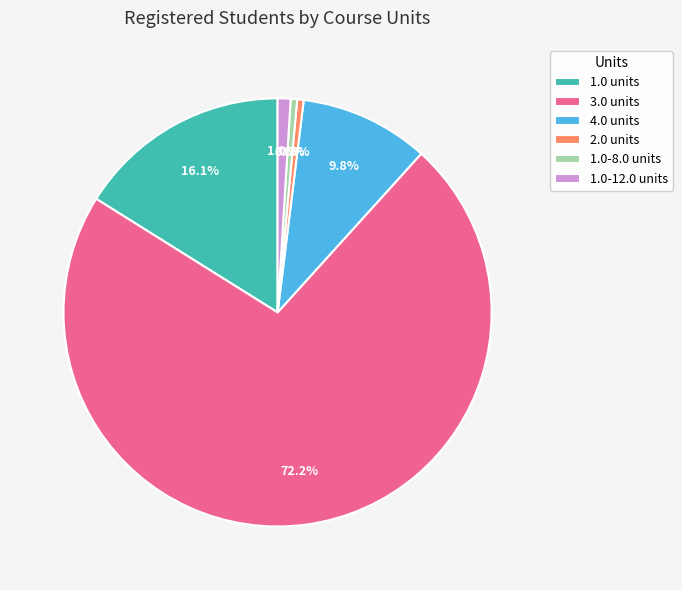

How many segments does this pie chart have?

6